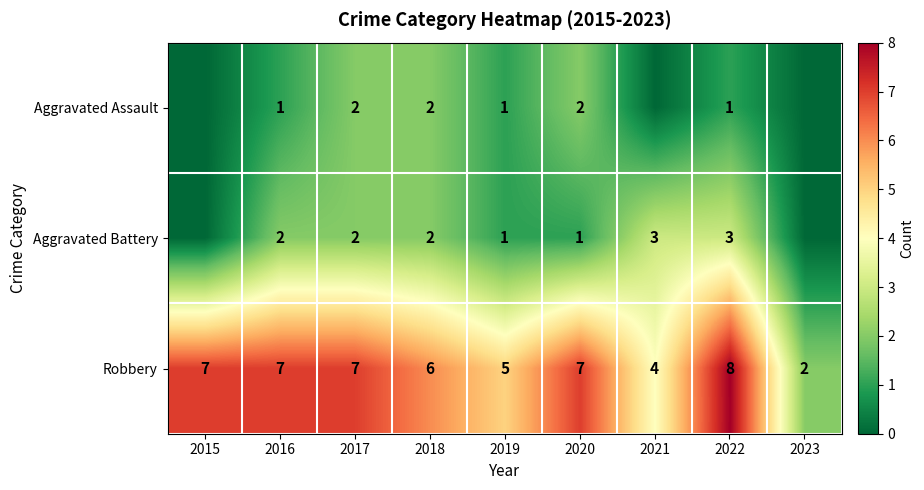

At which category does the chart reach its minimum across all series?

2015